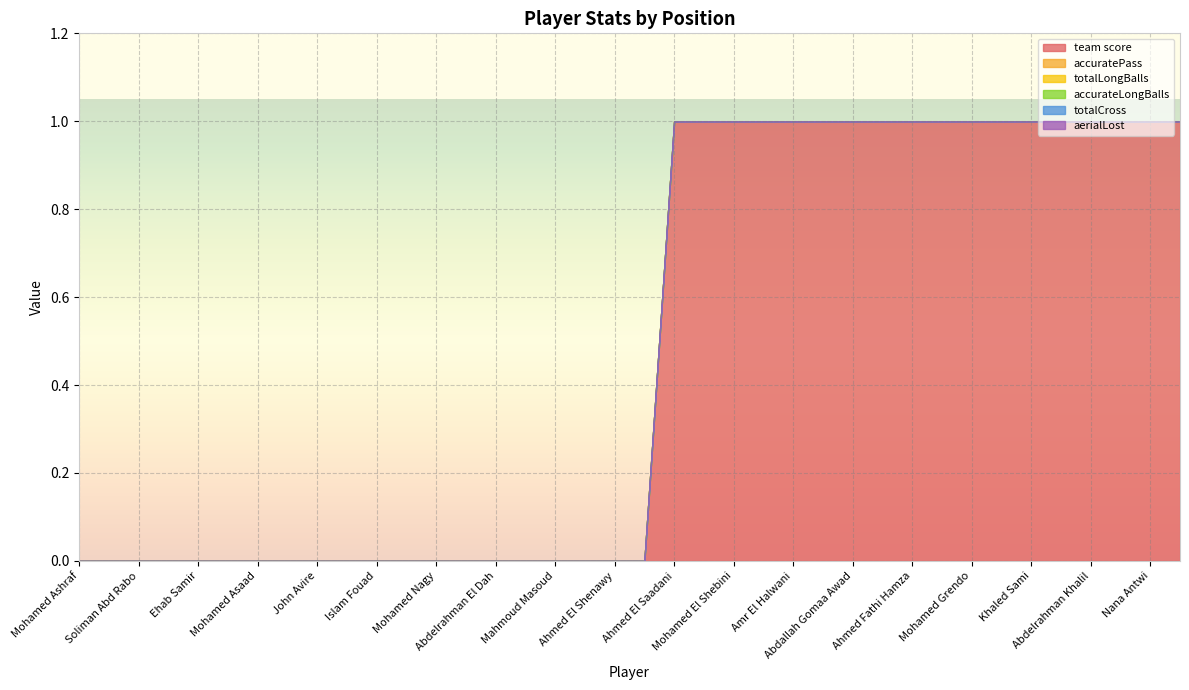

Which series has the largest range (max minus min)?

team score